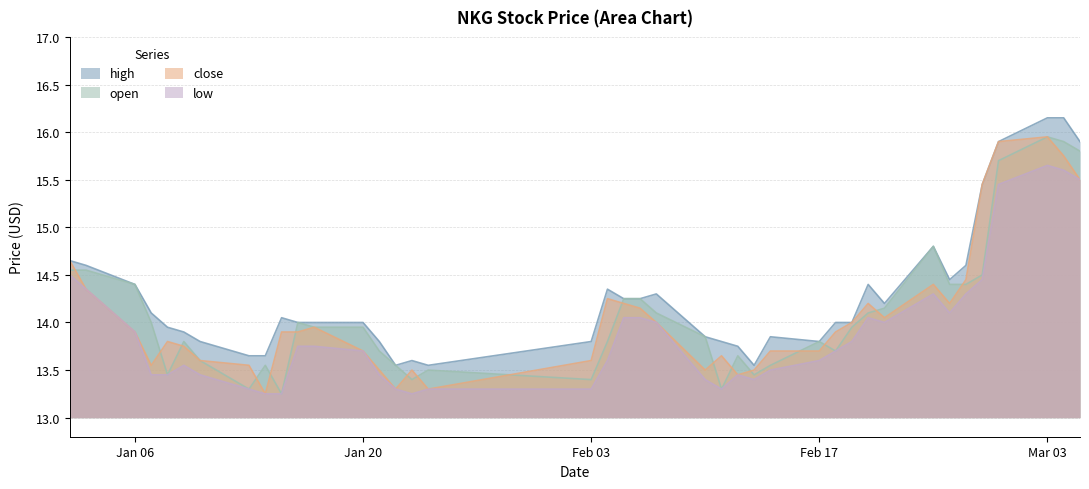

What is the label of the 22nd point from the right?

2025-02-04